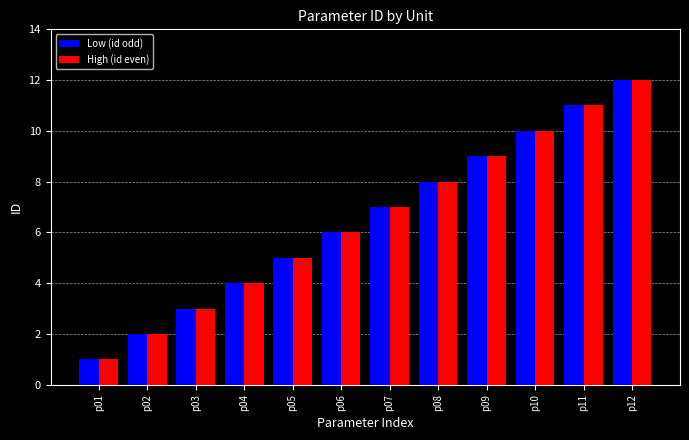

The Low (id odd) series shows 9 at p09. True or false?

True